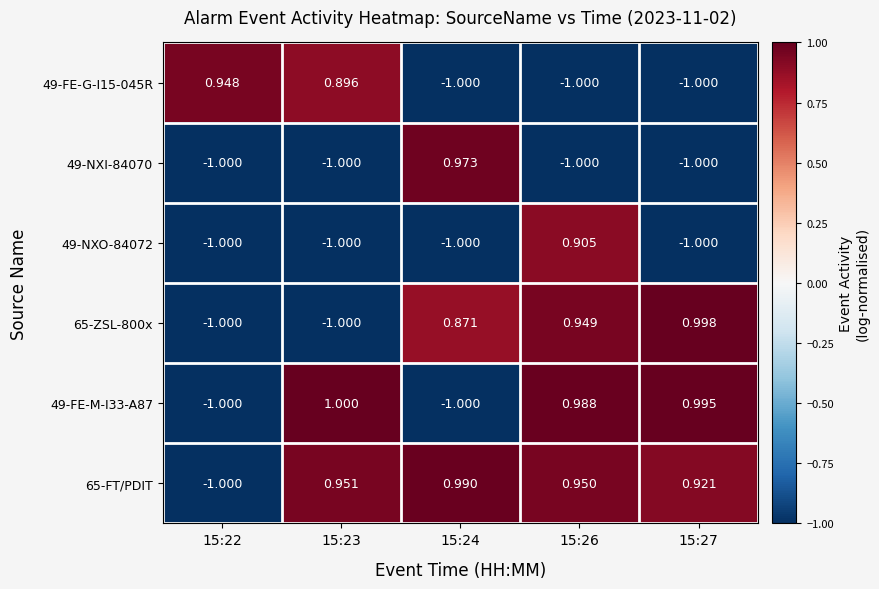

Which series has the widest spread of values?

49-FE-M-I33-A87